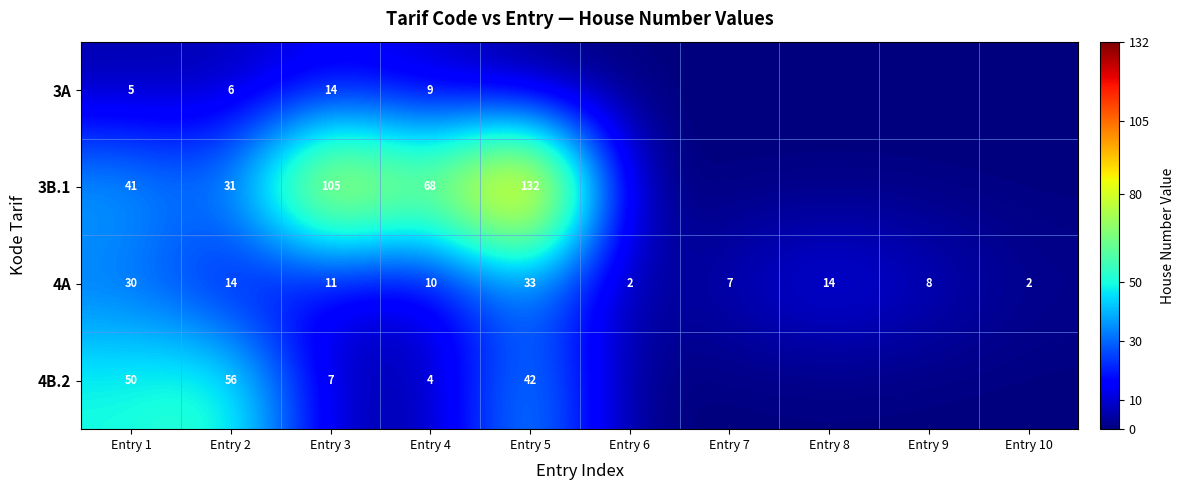

At which category is the sum across all series the highest?

Entry 5